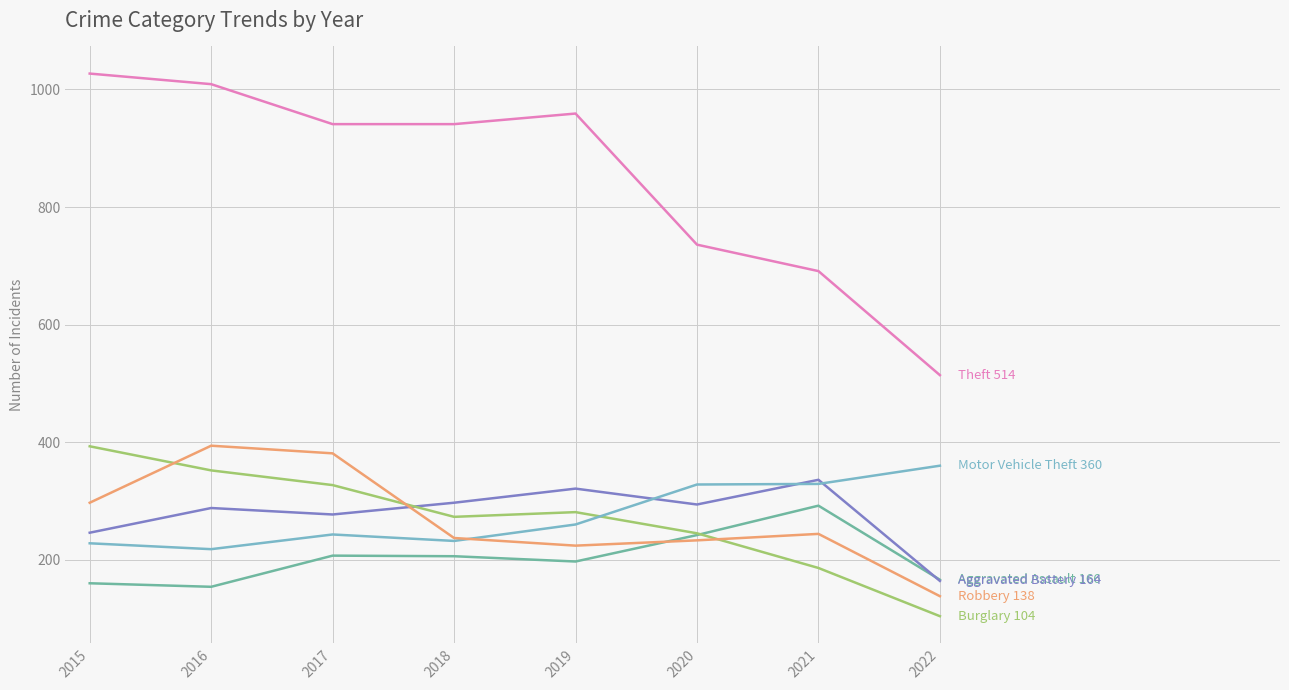

What is the spread (max minus min) of values at 2017?

734